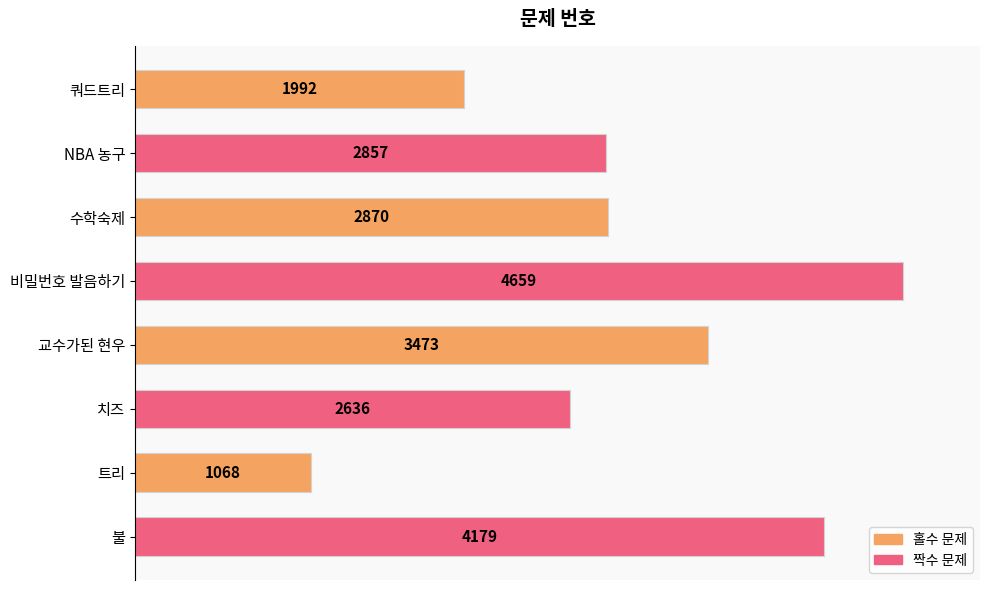

Does the chart contain any negative values?

No